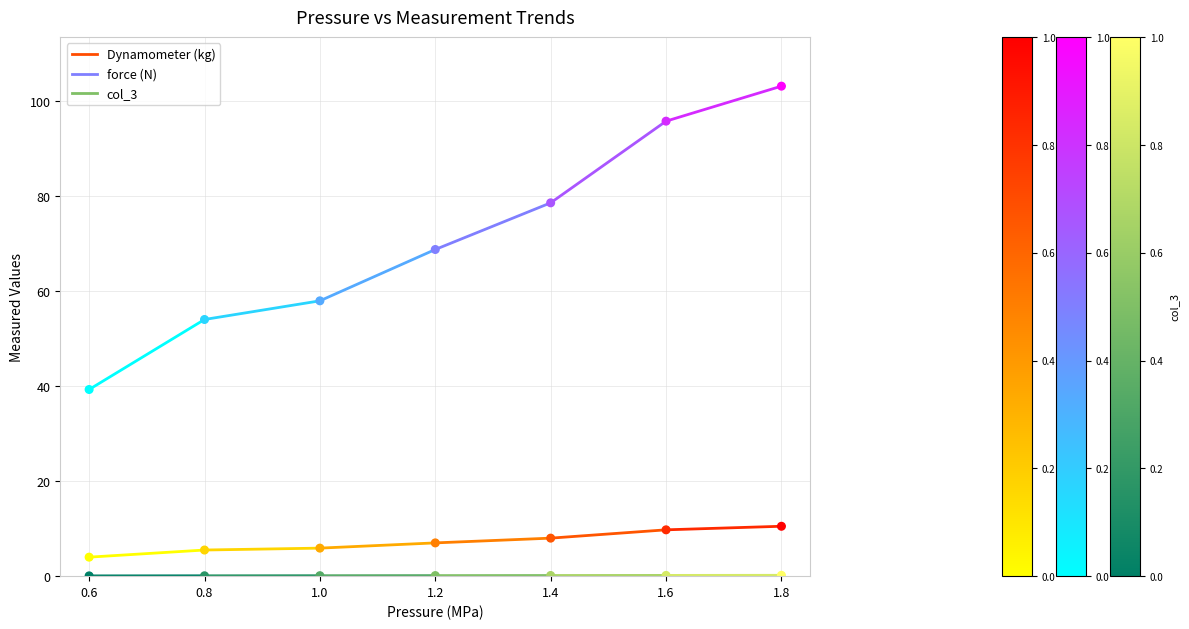

Which series has the largest total across all categories?

force (N)